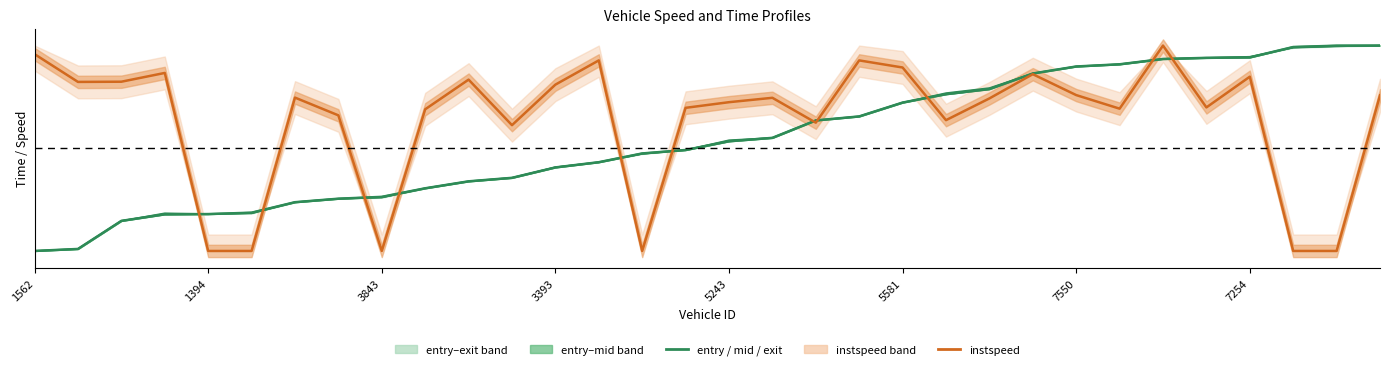

At which category does instspeed reach its first local valley?

1394